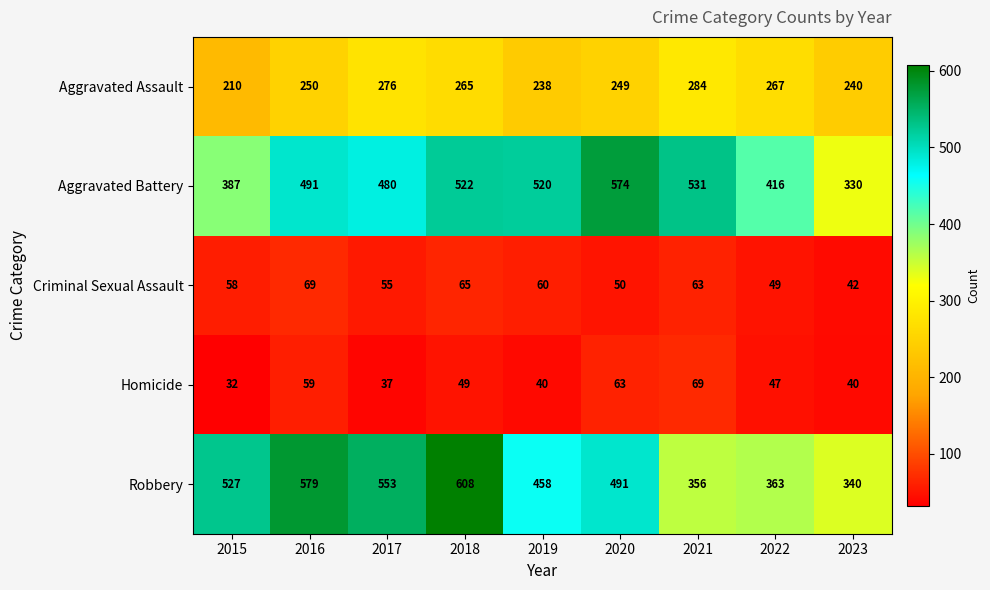

Rank the categories by Aggravated Assault value from highest to lowest.

2021, 2017, 2022, 2018, 2016, 2020, 2023, 2019, 2015